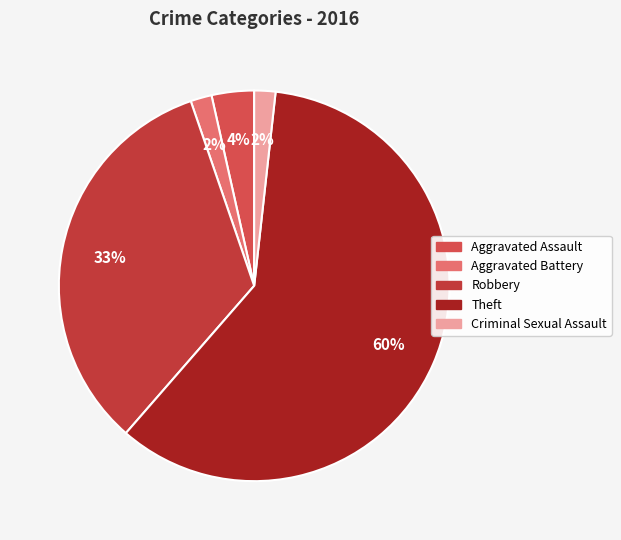

Count the number of slices in the pie.

5